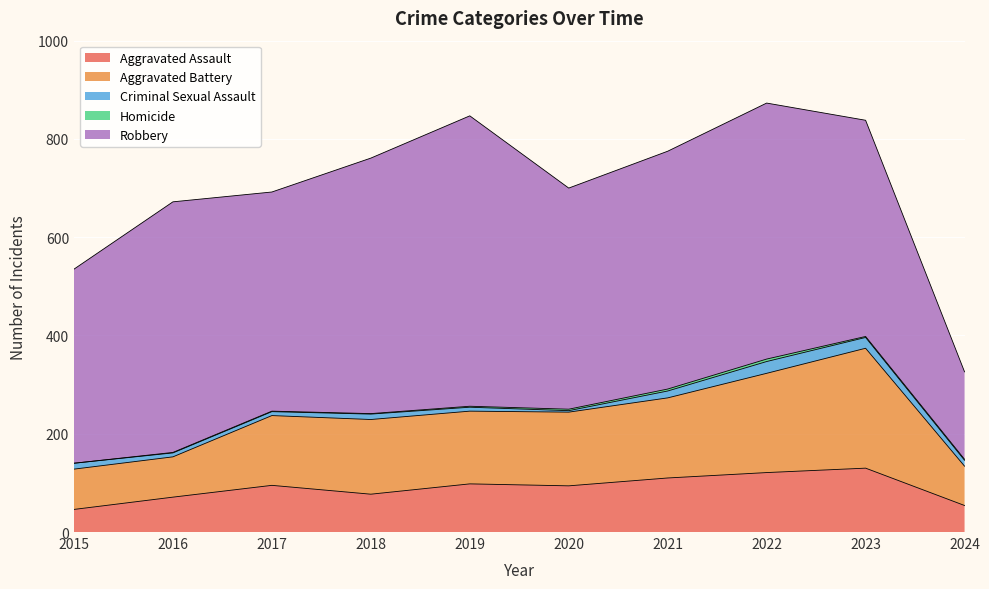

The Aggravated Battery series shows 80 at 2024. True or false?

True